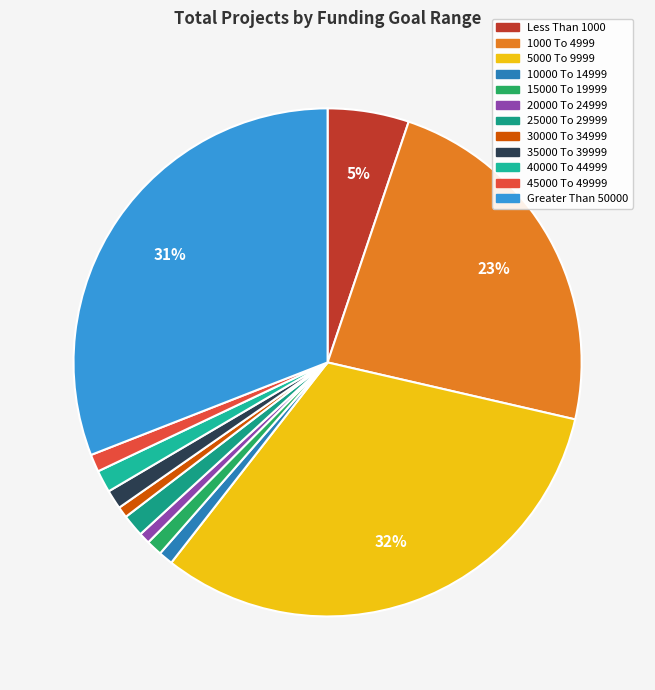

To the nearest percent, what portion does 1000 To 4999 represent?

23%